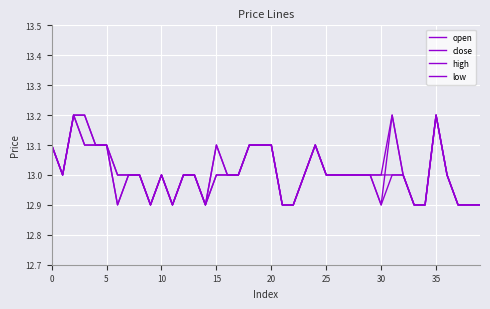

What is the difference between the maximum and minimum values in the high series?

0.3